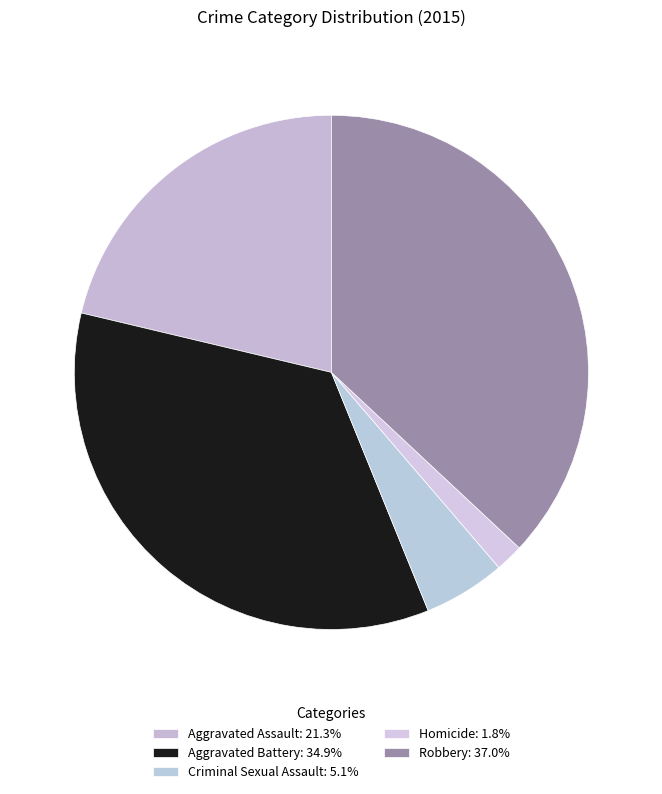

Is there any slice that represents more than half of the pie?

No